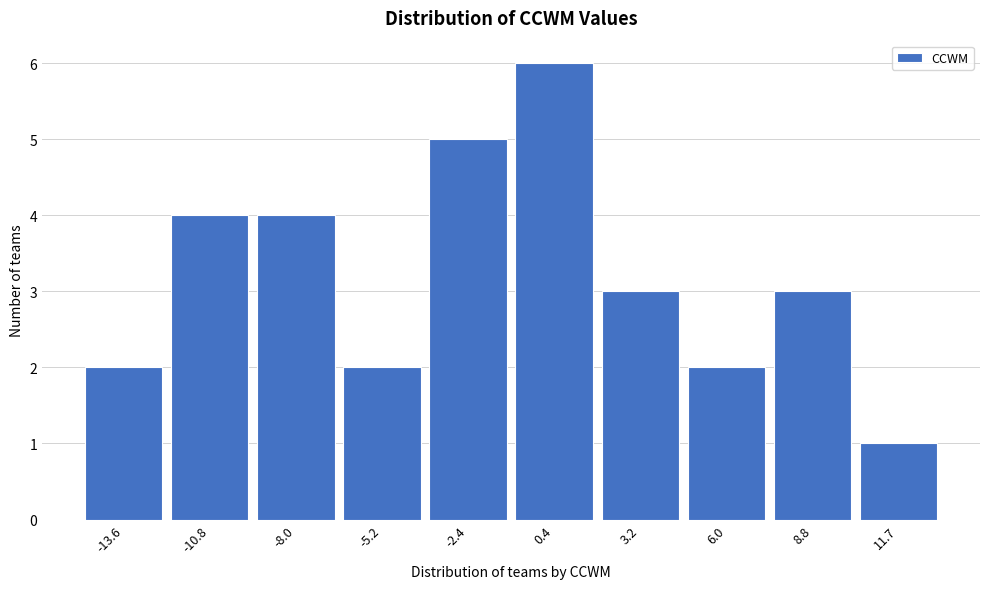

Reading left to right, what are all the values shown in this chart?

2	4	4	2	5	6	3	2	3	1